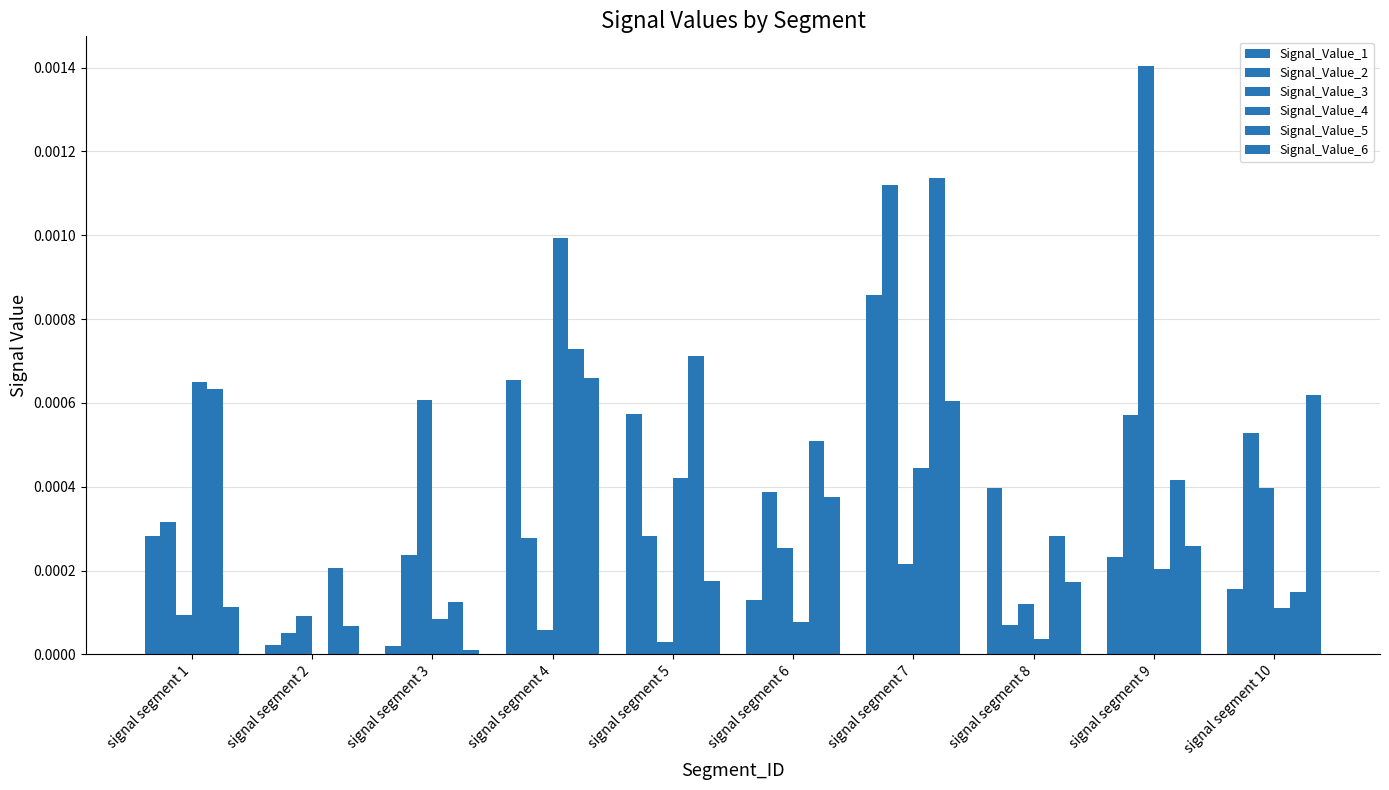

How many groups of bars are there?

10